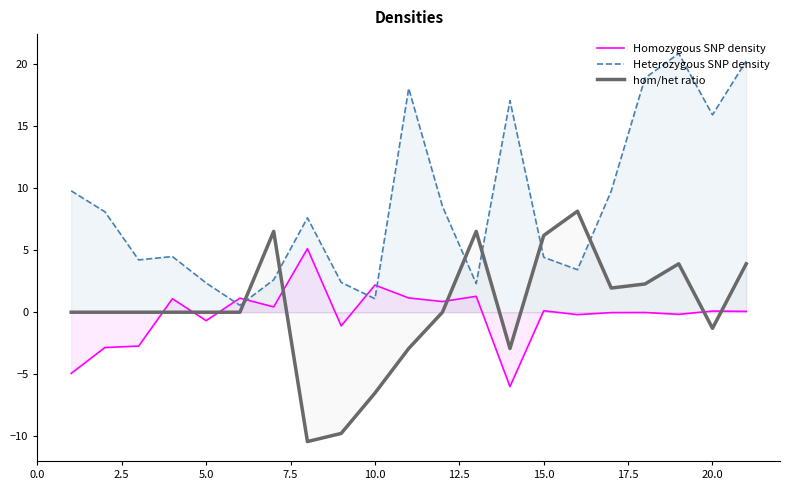

What is the approximate value of Heterozygous SNP density at 15.0?

4.4